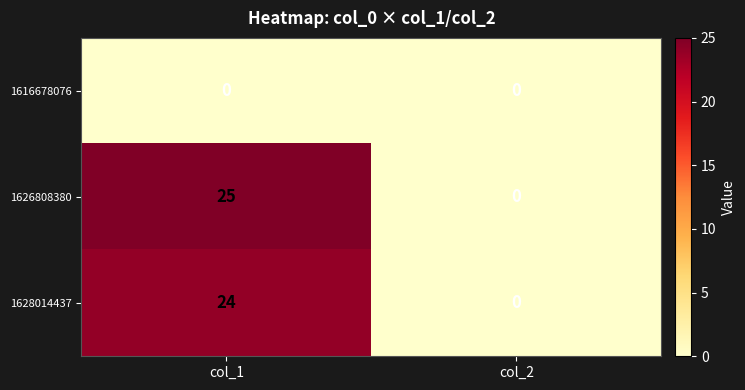

List the series in order of their peak value, lowest first.

1616678076, 1628014437, 1626808380